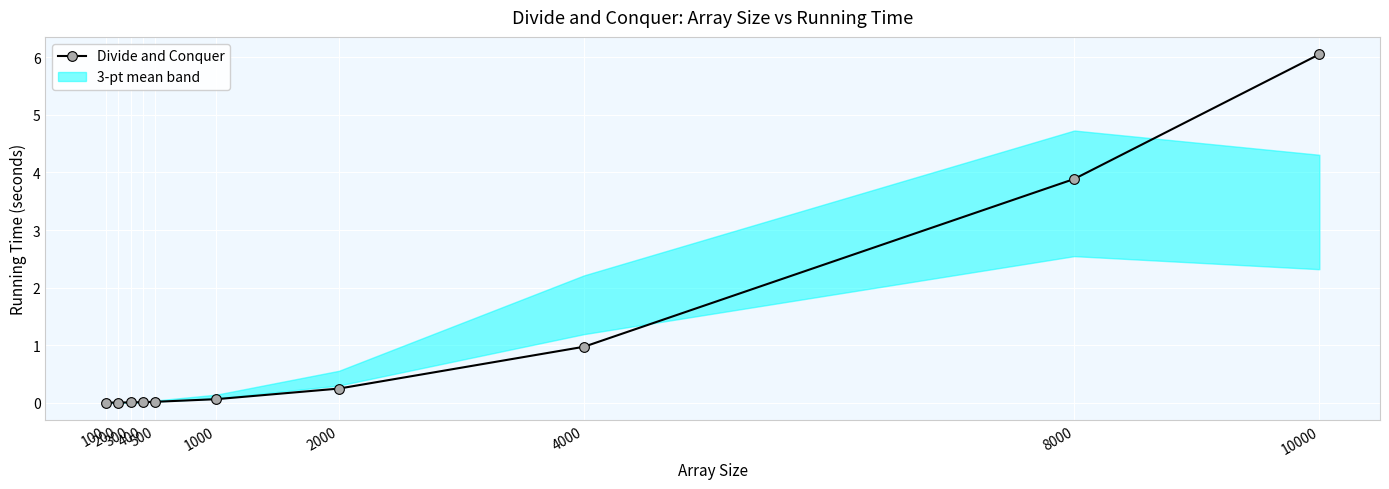

What is the change in value from 200 to 8000?

+3.9